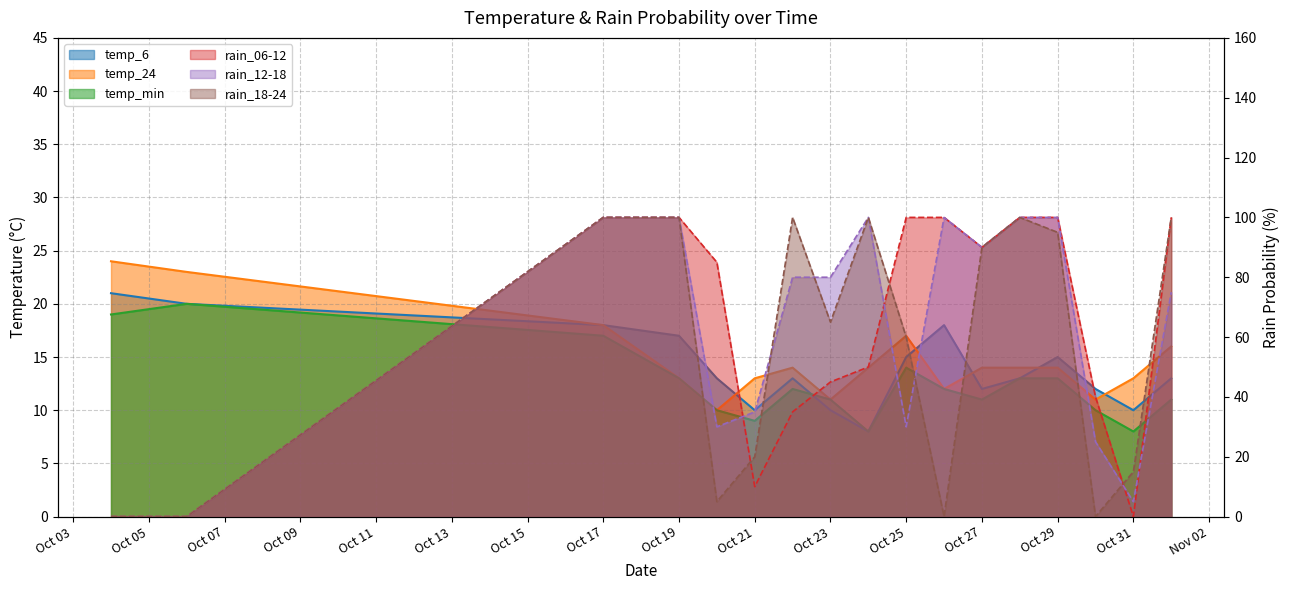

What is the difference between the maximum and minimum values in the temp_min series?

12